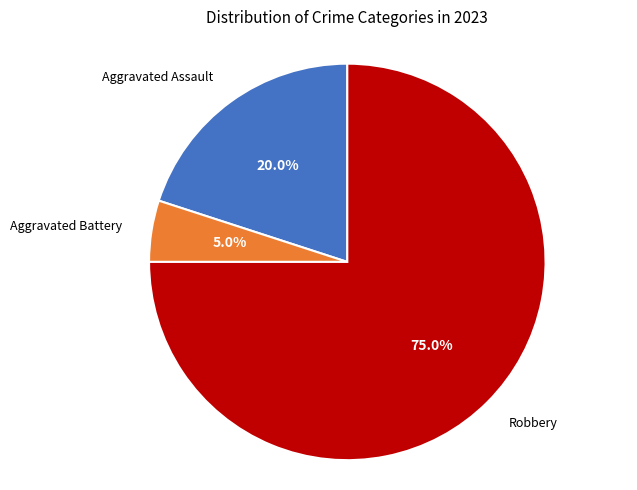

Which slice represents more than half of the pie?

Robbery